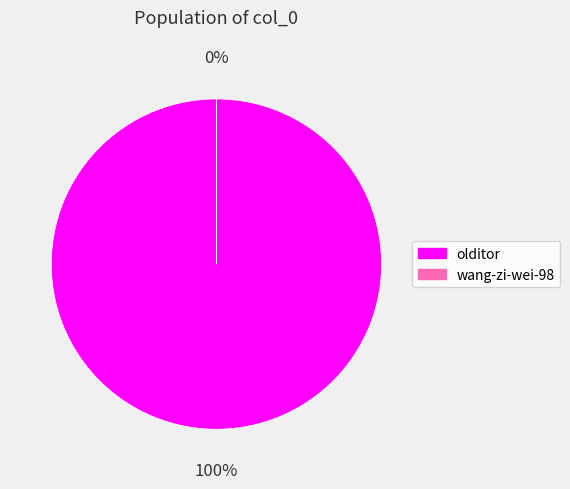

To the nearest percent, what is the difference between the largest and smallest slice percentages?

100%